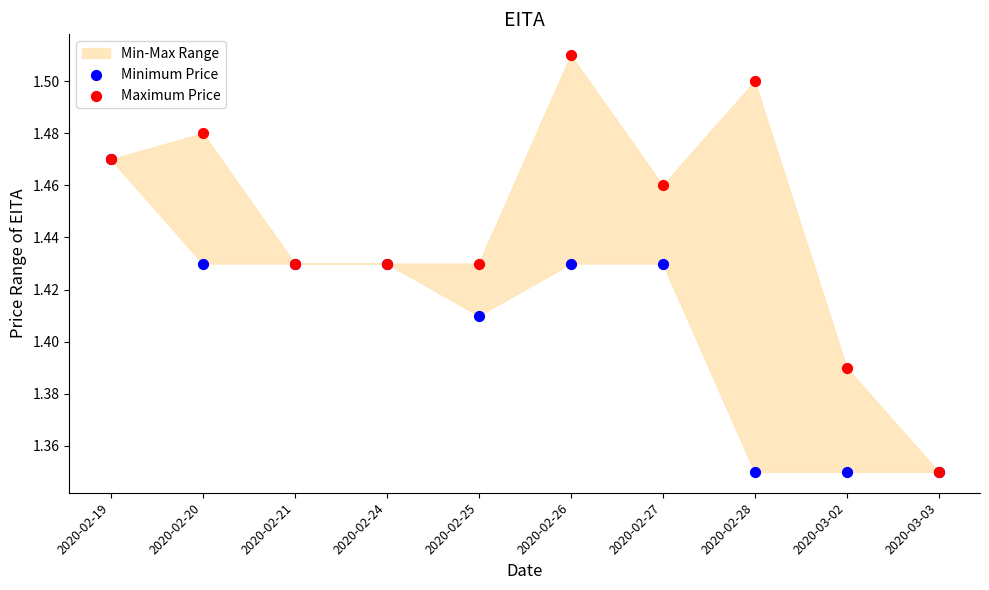

Which series reaches the minimum Y coordinate?

Minimum Price